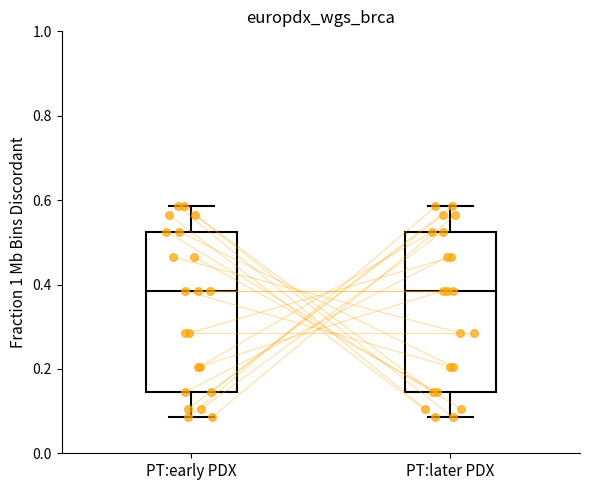

Reading left to right, read every box against the y-axis: the position of its median line, the range the box covers, and the ends of its whiskers. The values are not printed on the chart, so give them approximately, as read against the axis.

PT:early PDX: median 0.38, box 0.14 to 0.52, whiskers 0.08 to 0.58
PT:later PDX: median 0.38, box 0.14 to 0.52, whiskers 0.08 to 0.58